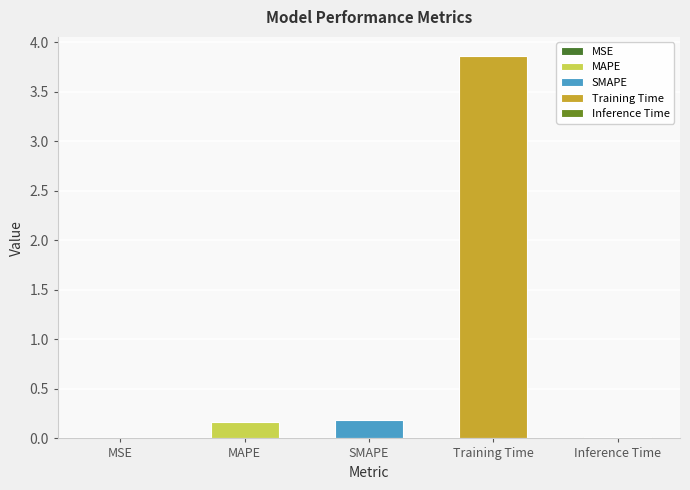

The value at Inference Time is 0.0. True or false?

False